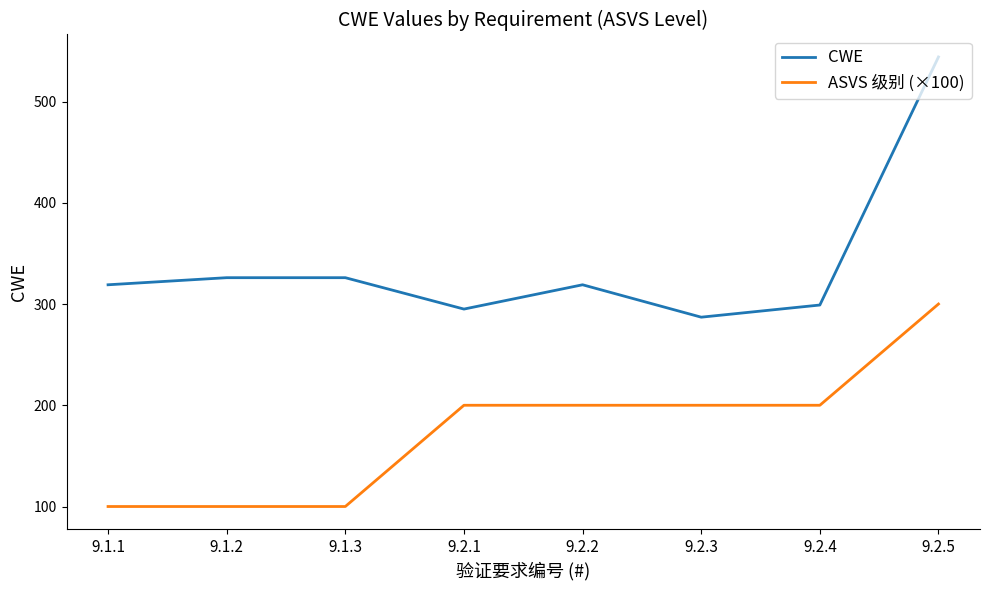

True or false: CWE and ASVS 级别 (×100) cross at least once.

False